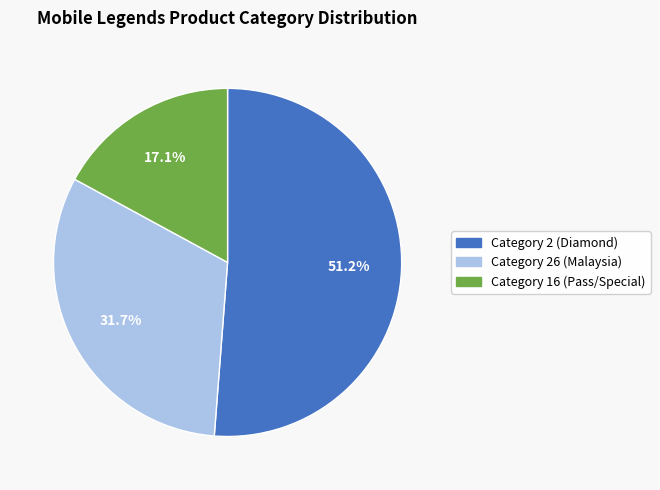

Which category accounts for the majority?

Category 2 (Diamond)